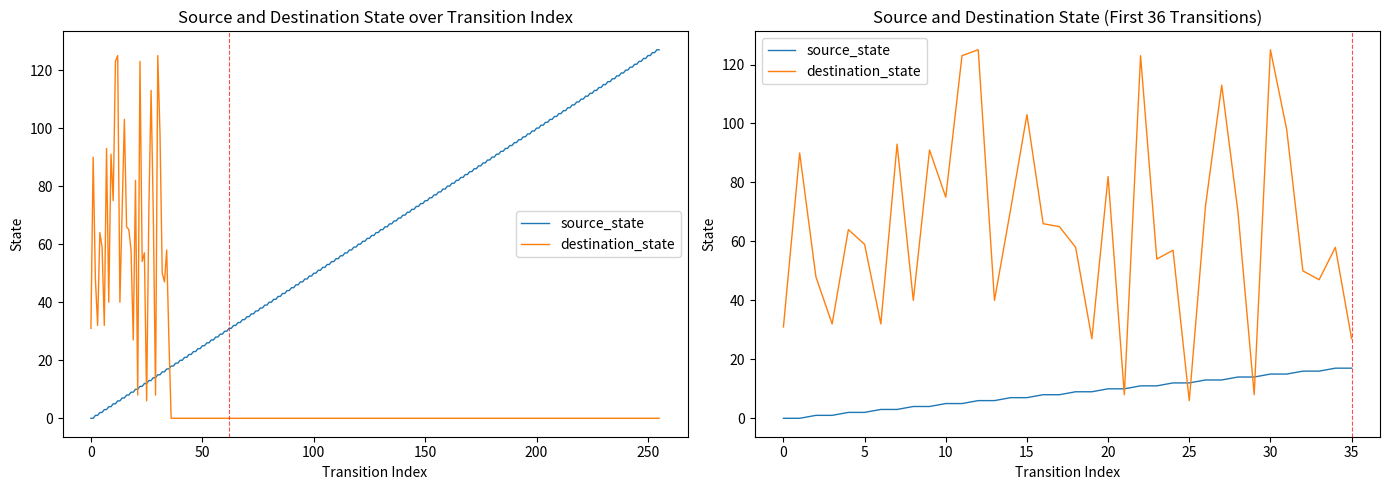

True or false: source_state and destination_state intersect in this chart.

True